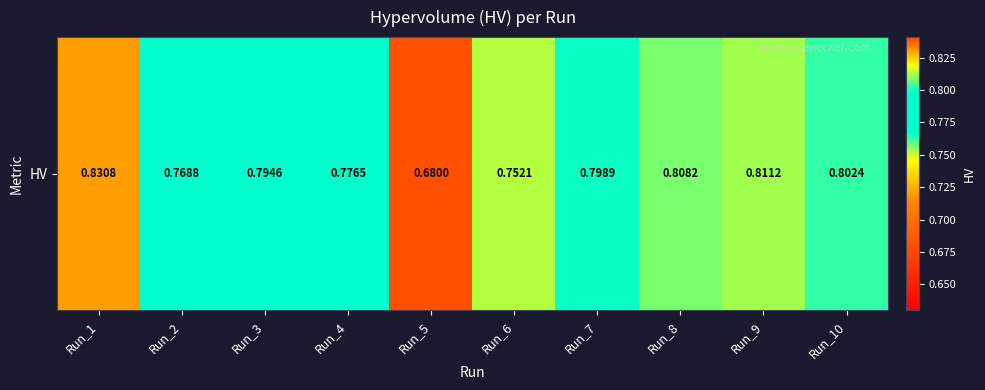

Is it true that the value at Run_10 is 1.1?

False